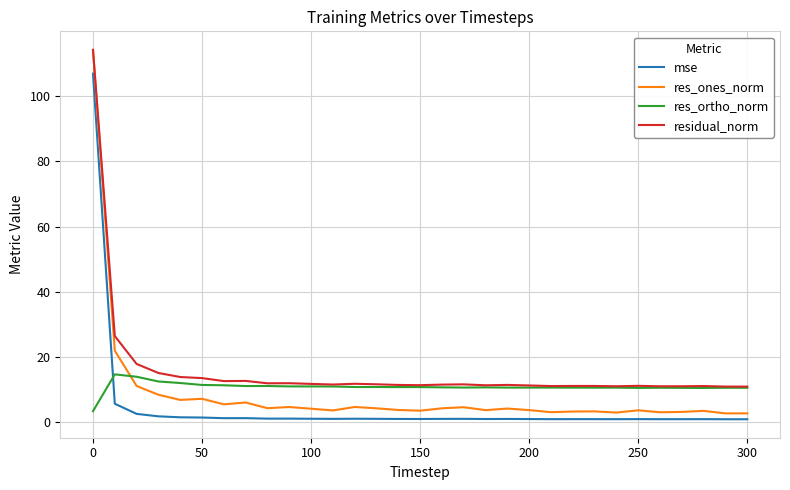

True or false: residual_norm and mse cross at least once.

False